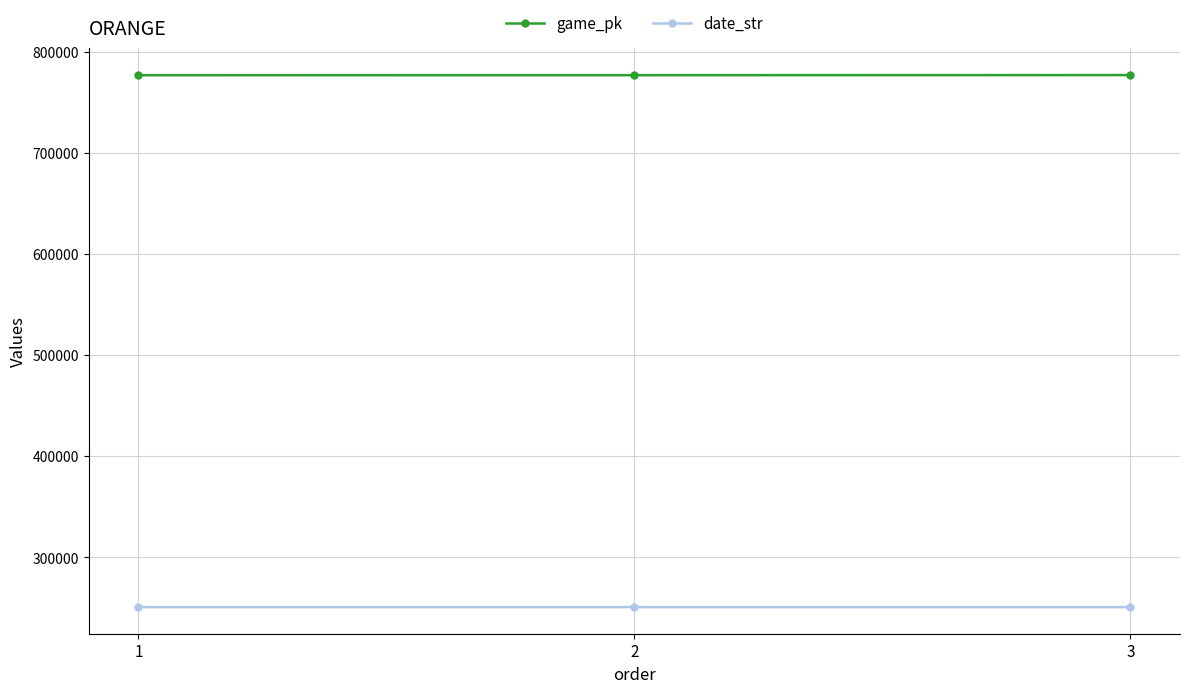

What is the difference between the highest and lowest values at 1?

526268